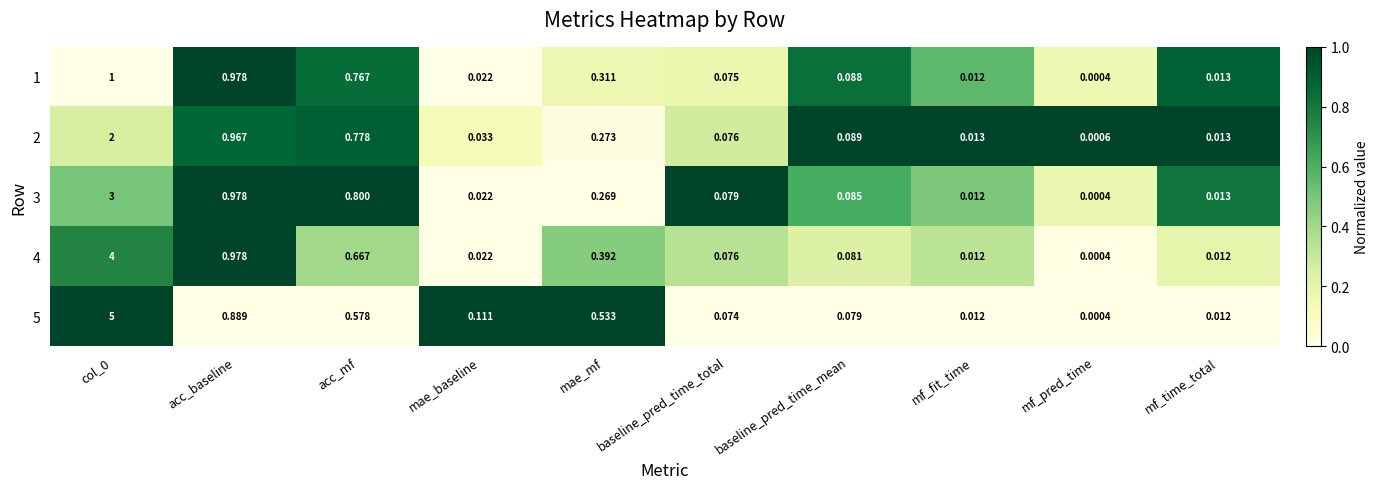

Where is 2 nearest to the value 1?

acc_baseline